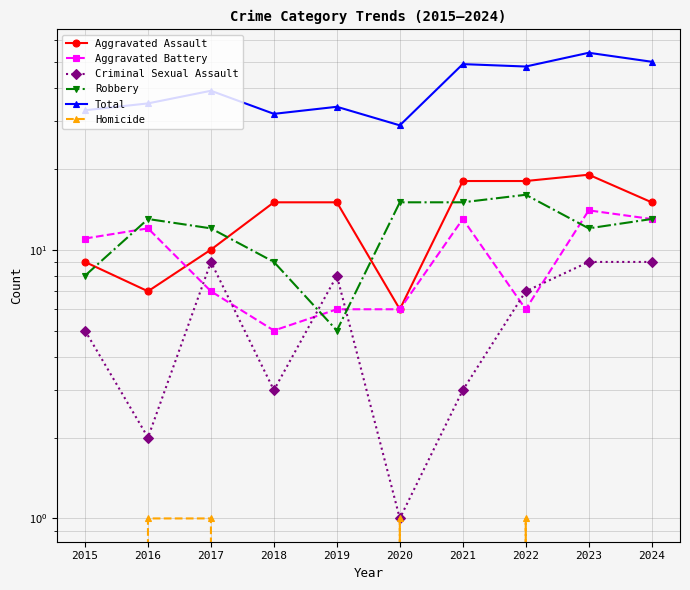

What value does the Aggravated Battery series have at 2015?

11